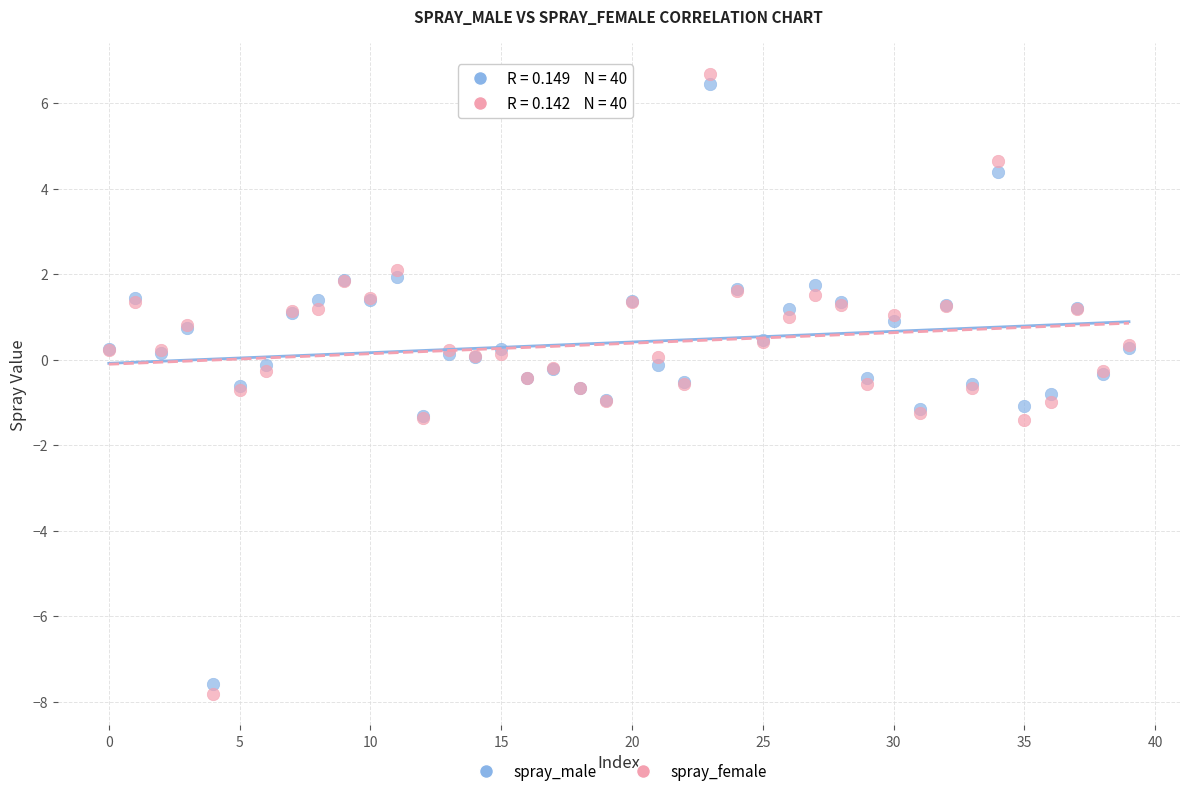

Which series reaches the maximum Y coordinate?

spray_female